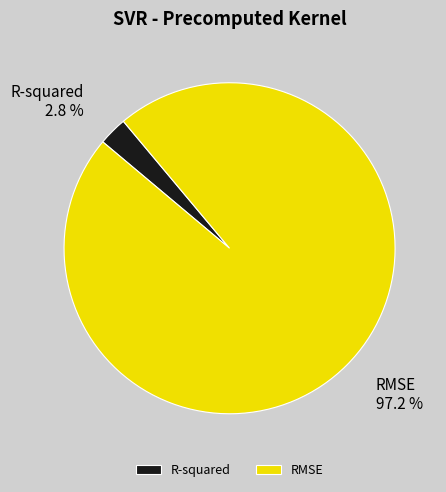

Which has a higher value, R-squared or RMSE?

RMSE